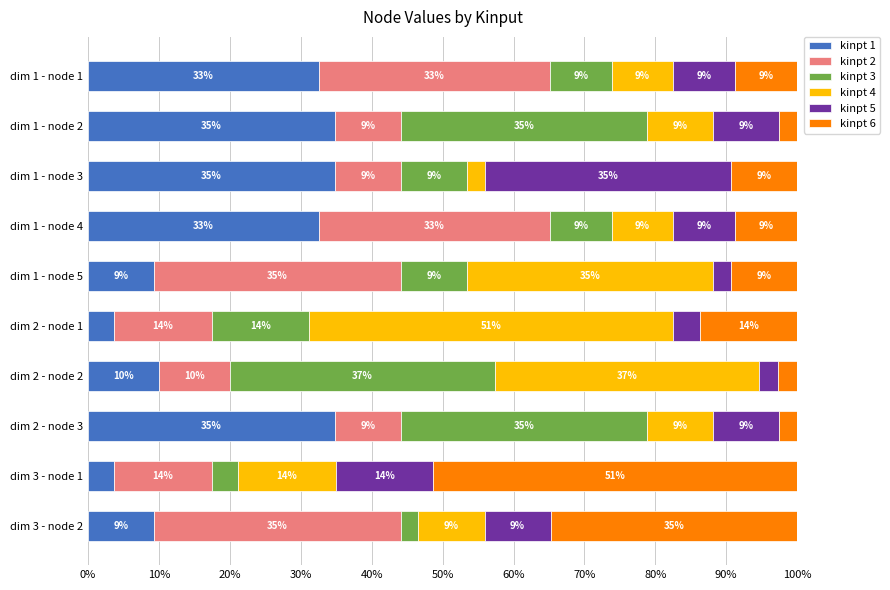

What are all the series names shown in the legend?

kinpt 1, kinpt 2, kinpt 3, kinpt 4, kinpt 5, kinpt 6